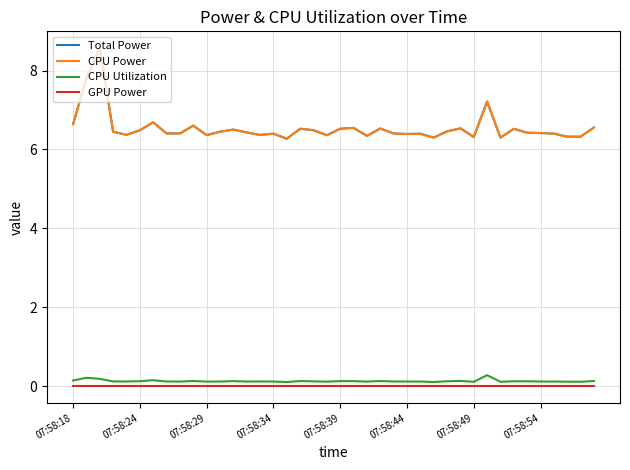

Does the chart have visible grid lines?

Yes